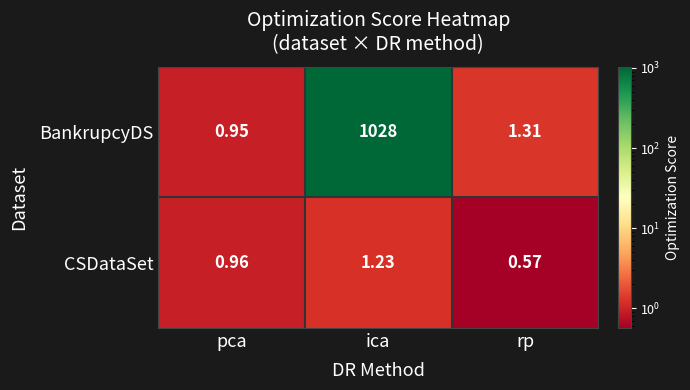

Which category has the highest value across all series?

ica